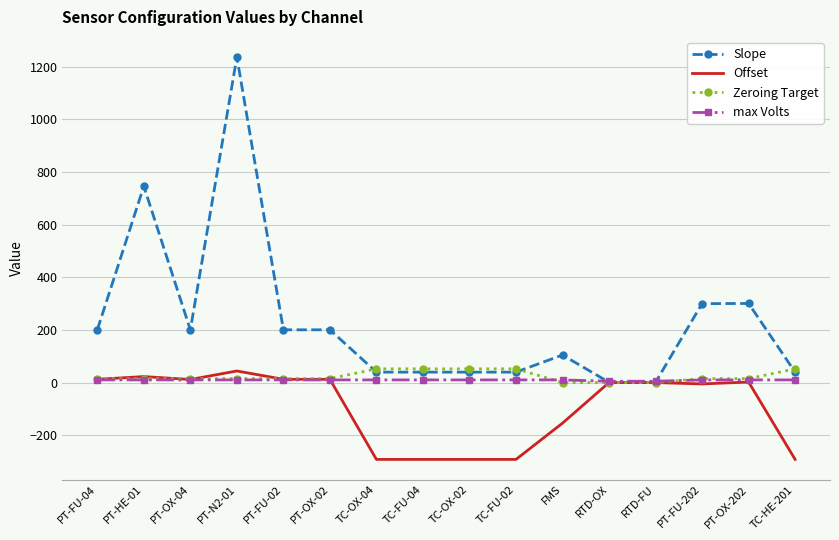

The value of Offset at RTD-OX is 0.0. True or false?

True